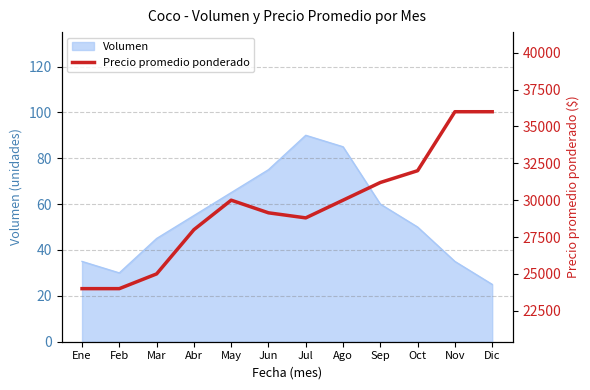

How many points are lower than both their immediate neighbors (excluding endpoints)?

1